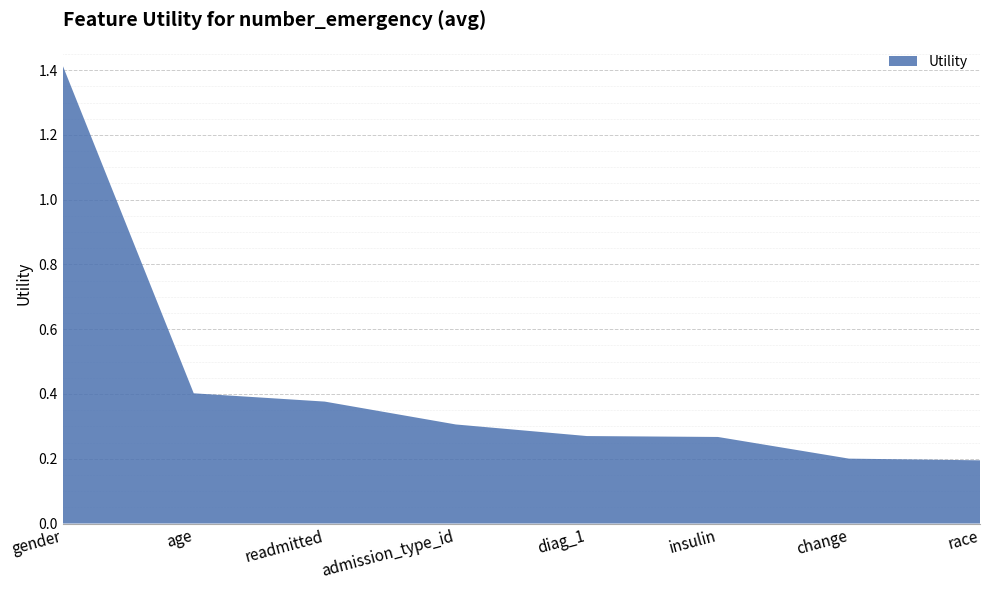

Reading right to left, extract all data points from this chart.

race=0.2	change=0.2	insulin=0.3	diag_1=0.3	admission_type_id=0.3	readmitted=0.4	age=0.4	gender=1.4